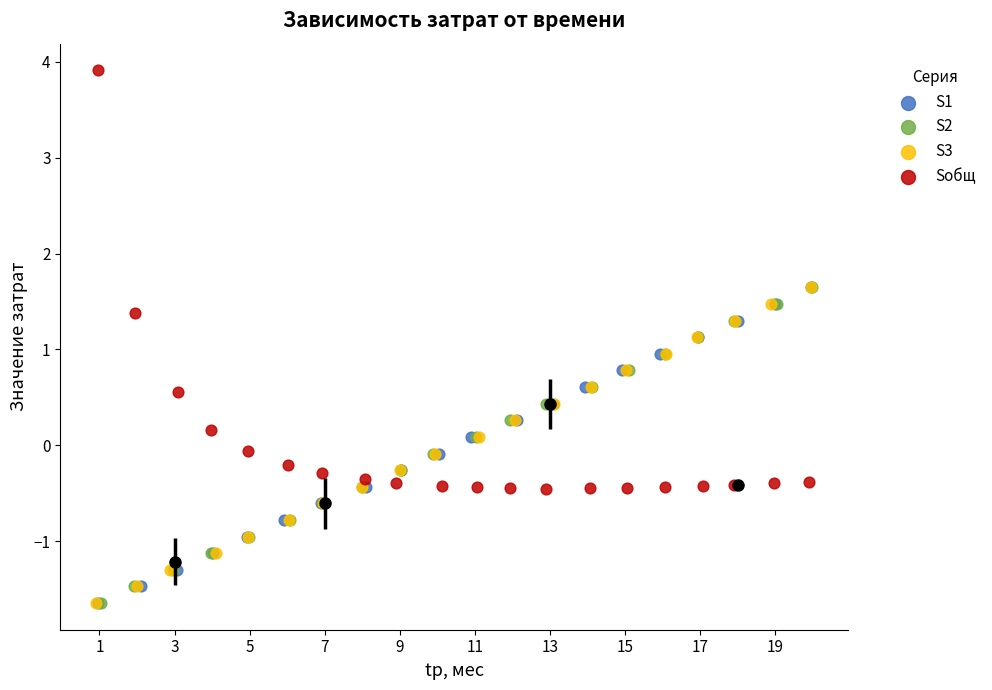

Which series has the largest Y range (max minus min)?

Sобщ